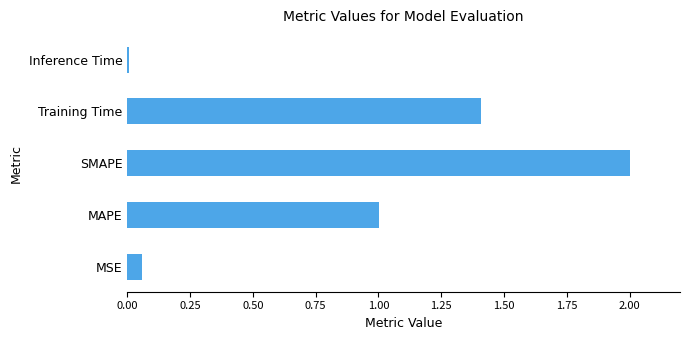

Between MAPE and SMAPE, which is larger?

SMAPE